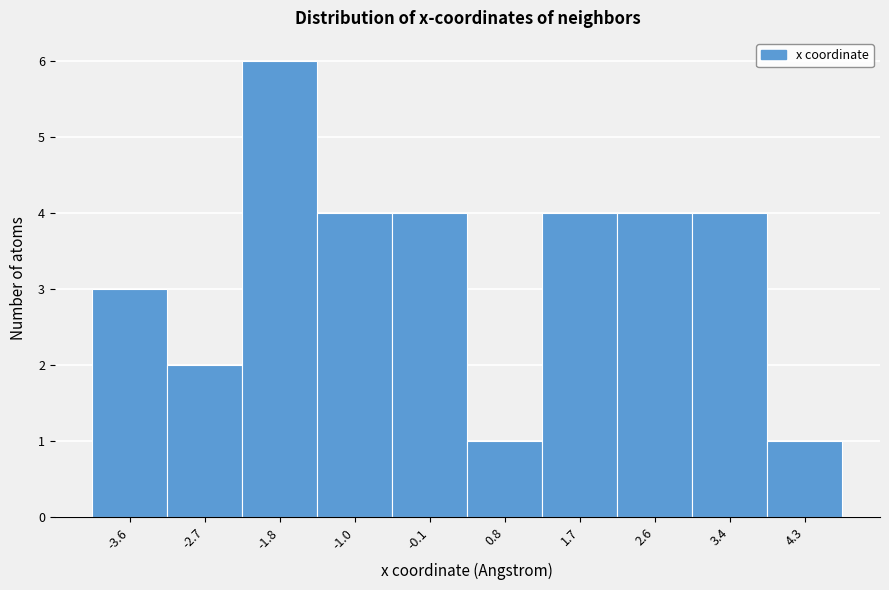

Reading left to right, list every bar in this chart as the range it spans on the x-axis followed by its height. Neither the bar edges nor the heights are printed on the chart, so give them approximately, as read against the axes.

-4.0 to -3.2: 3
-3.2 to -2.3: 2
-2.3 to -1.4: 6
-1.4 to -0.5: 4
-0.5 to 0.4: 4
0.4 to 1.2: 1
1.2 to 2.1: 4
2.1 to 3.0: 4
3.0 to 3.9: 4
3.9 to 4.7: 1